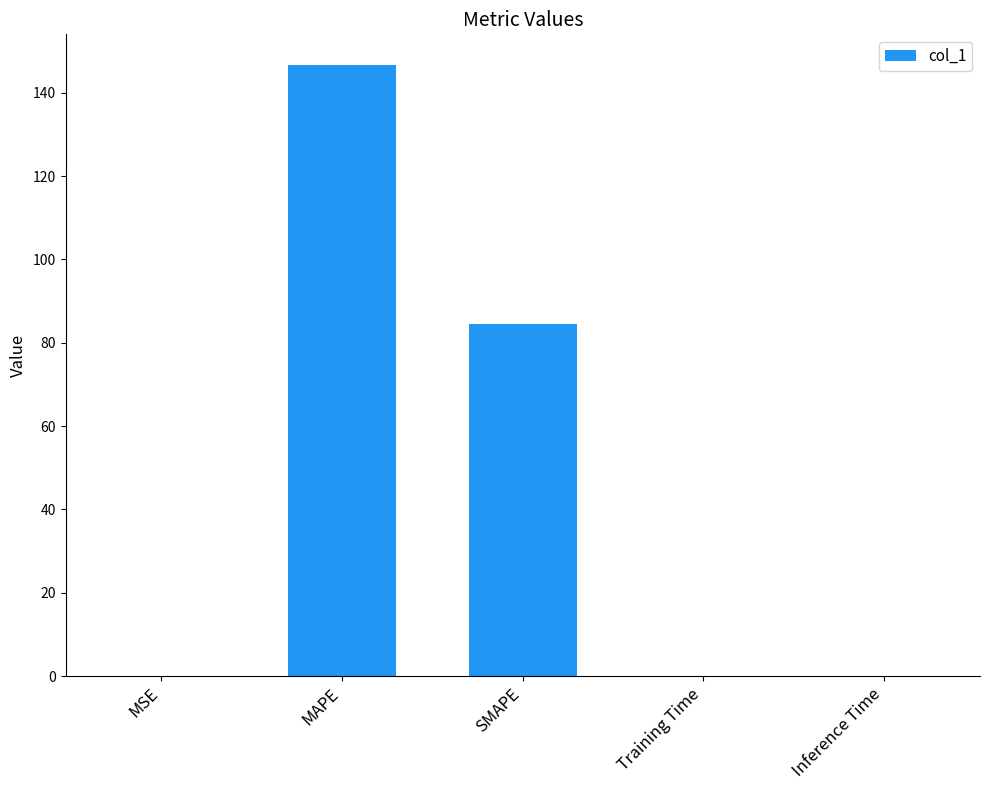

What is the average value?

46.3